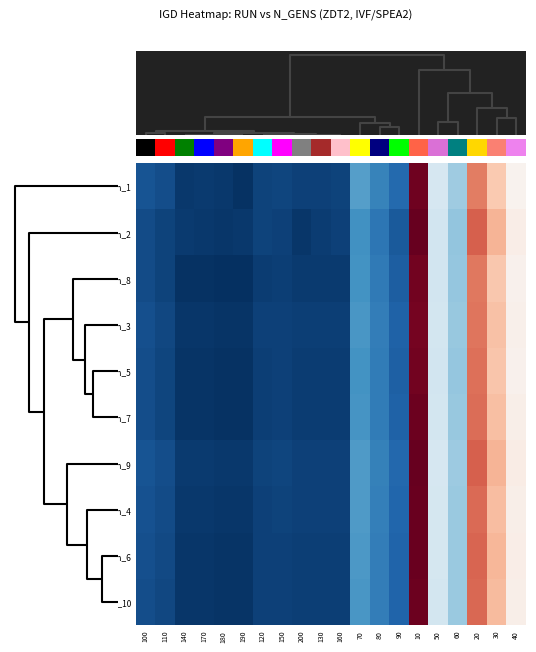

Which series has the widest spread of values?

run_2